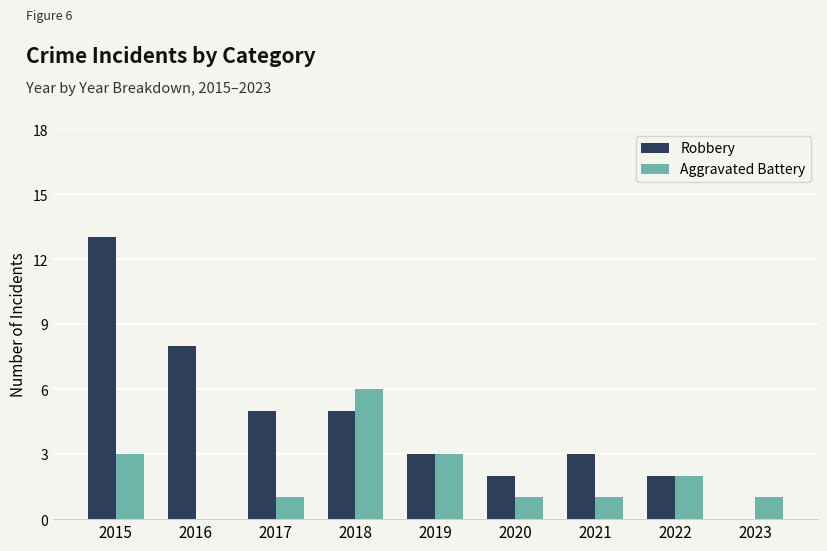

What is the sum of the Aggravated Battery values at 2020 and 2018?

7